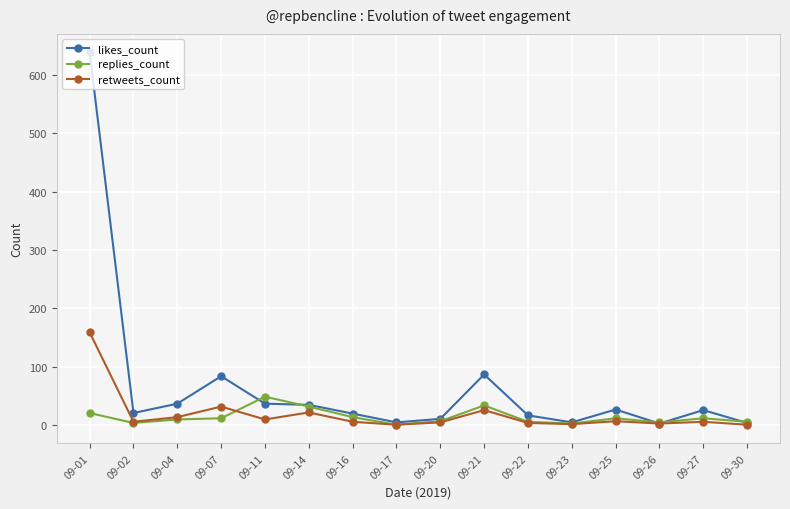

What are all the series names shown in the legend?

likes_count, replies_count, retweets_count